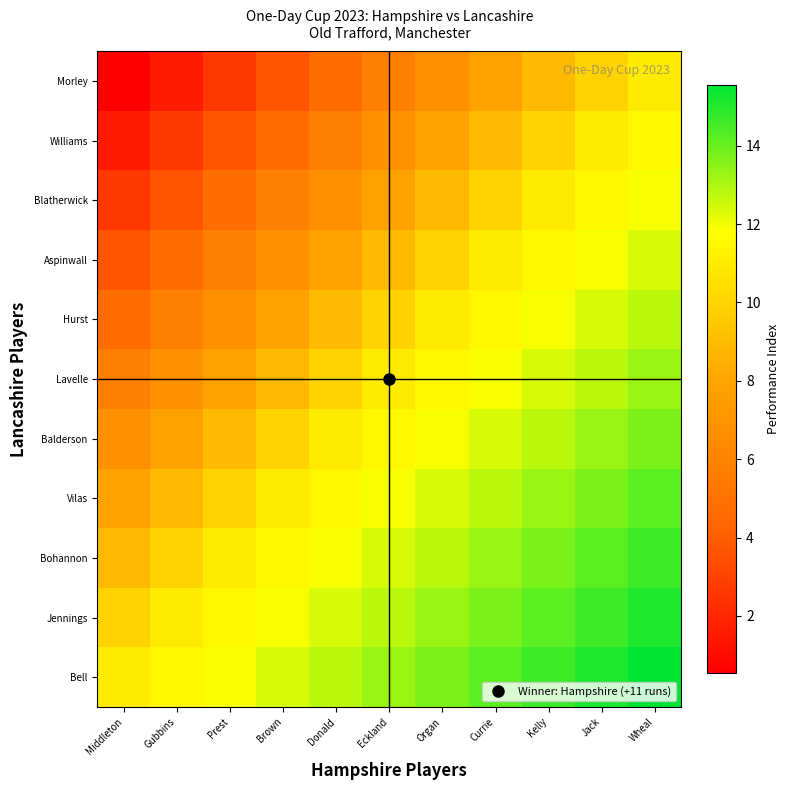

Which has a higher value, Wheal or Middleton?

Wheal